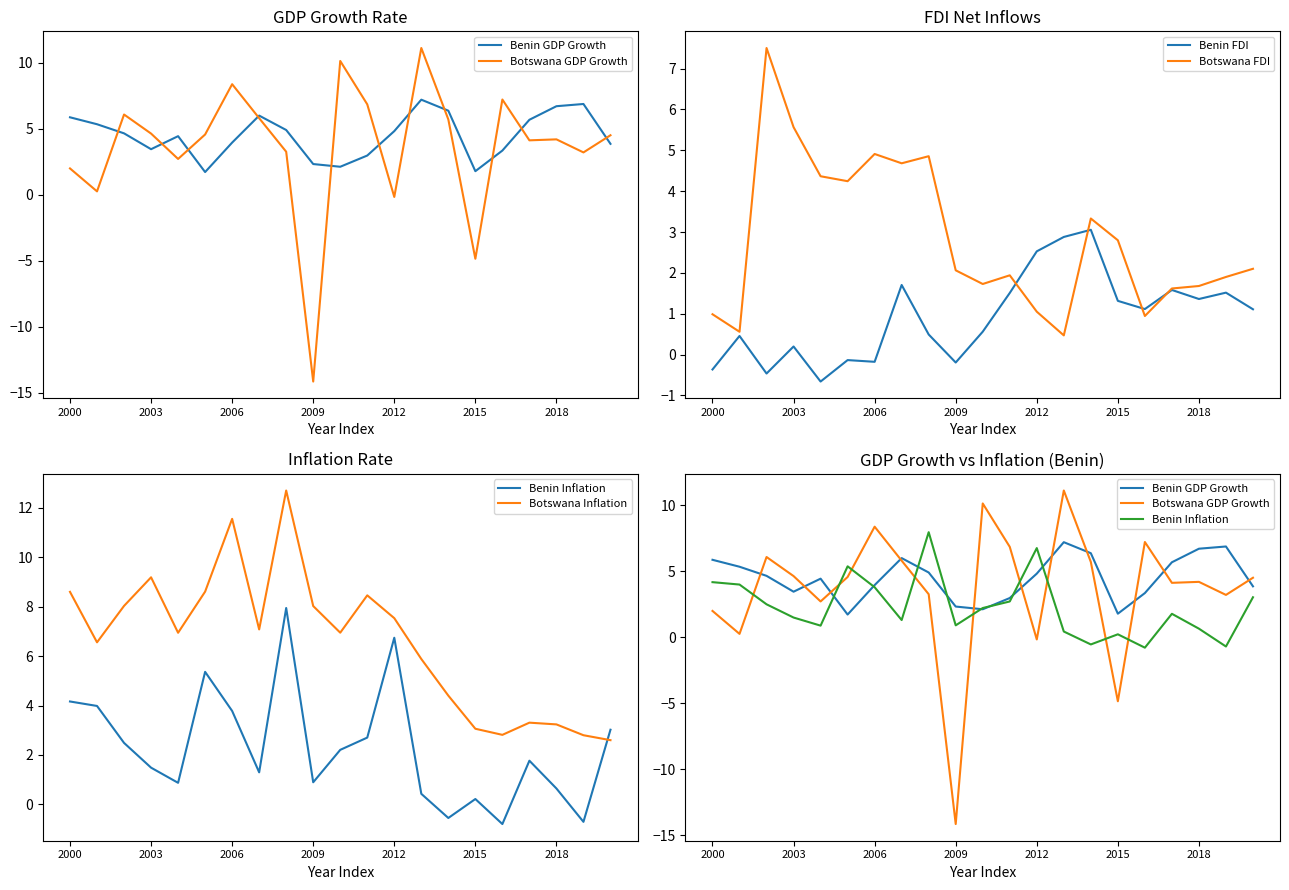

Which series has the largest range (max minus min)?

Botswana GDP Growth